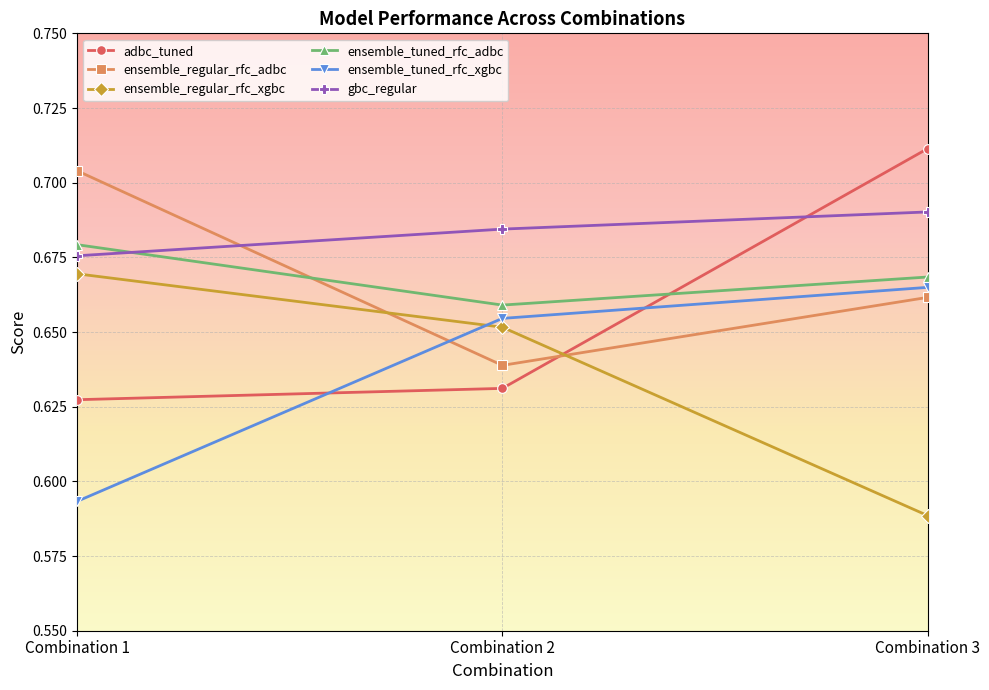

Is it true that ensemble_regular_rfc_adbc equals 0.1 at Combination 3?

False